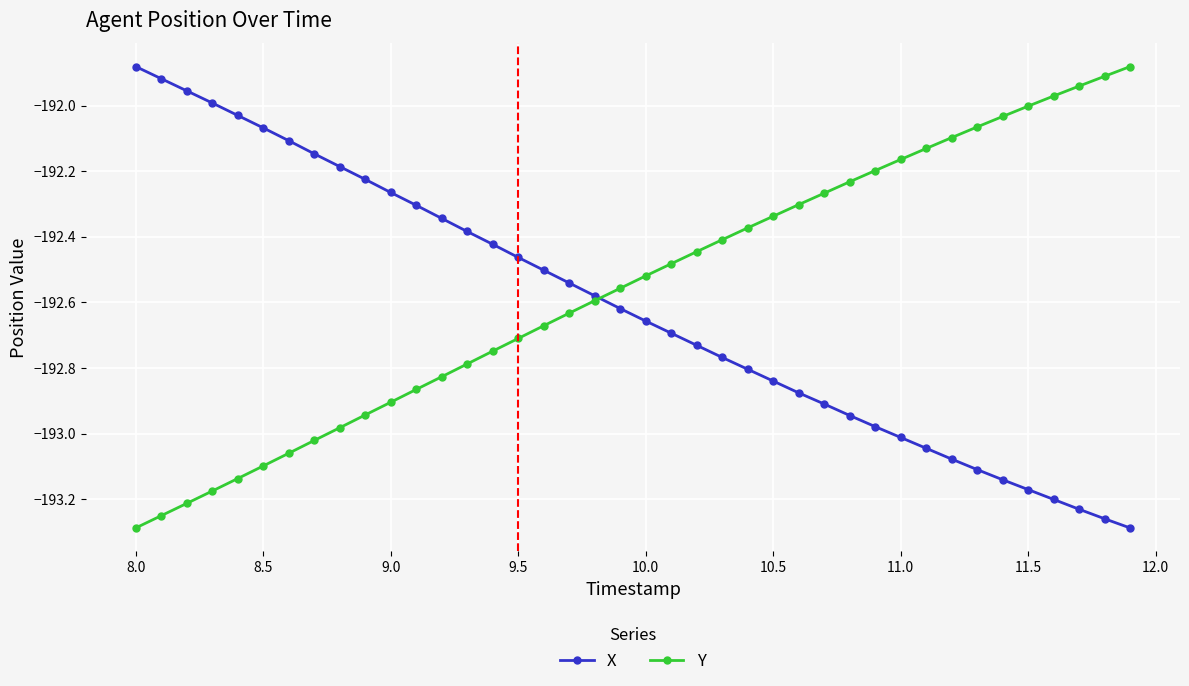

True or false: X has more than 2 points higher than both neighbors.

False